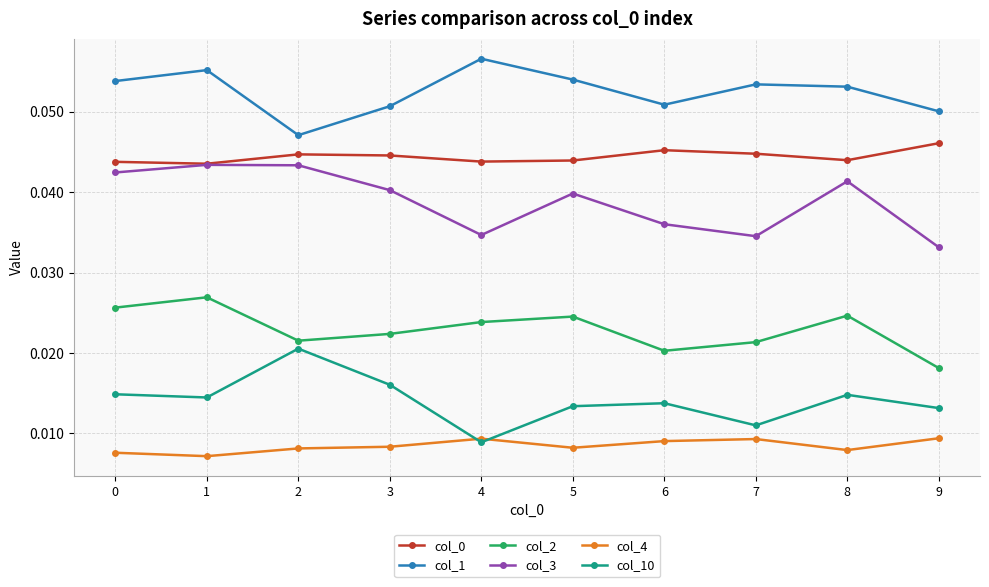

Where is the first local maximum for col_10?

2